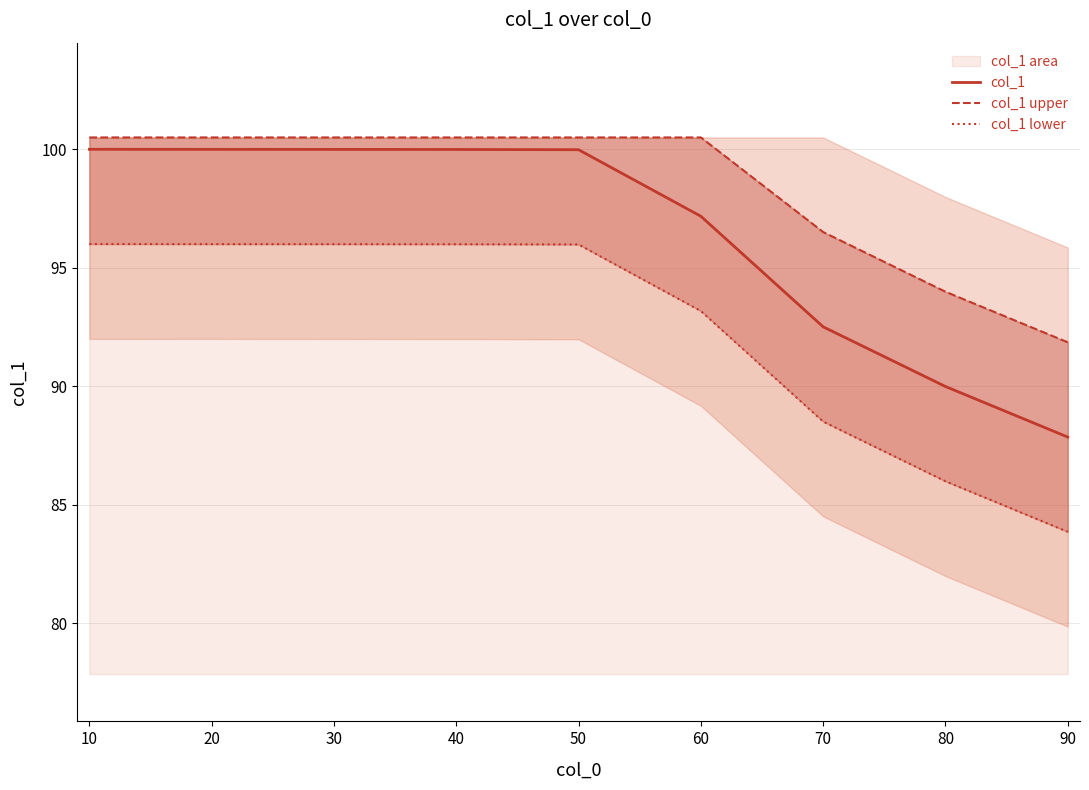

The col_1 series shows 100.0 at 50. True or false?

True